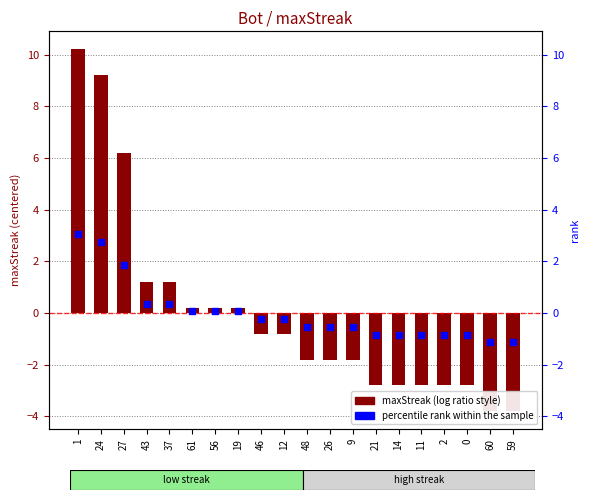

What are all the series names shown in the legend?

maxStreak, percentile rank within the sample